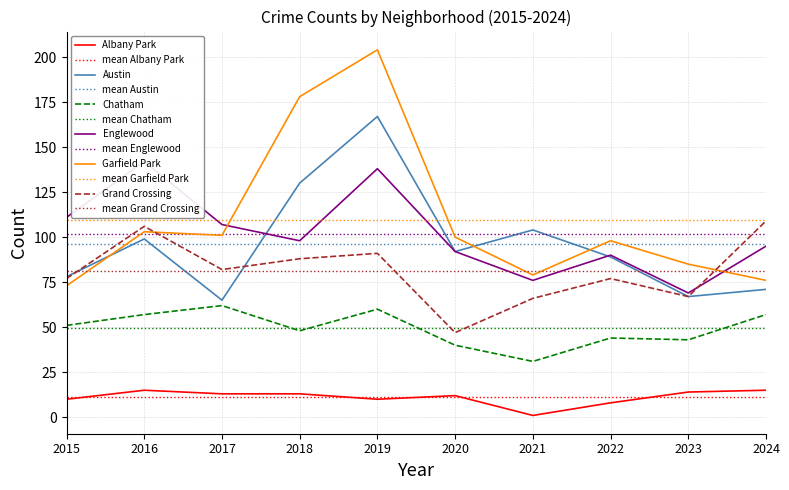

What is the total value across all series at 2021?

357